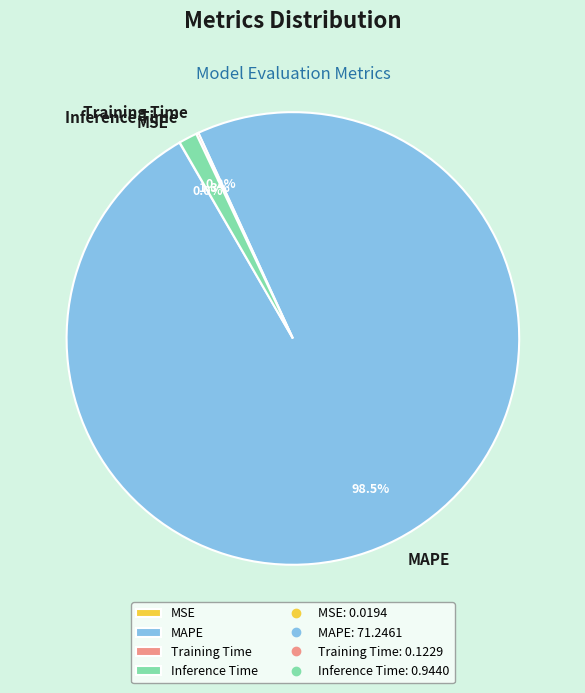

What is the majority slice?

MAPE